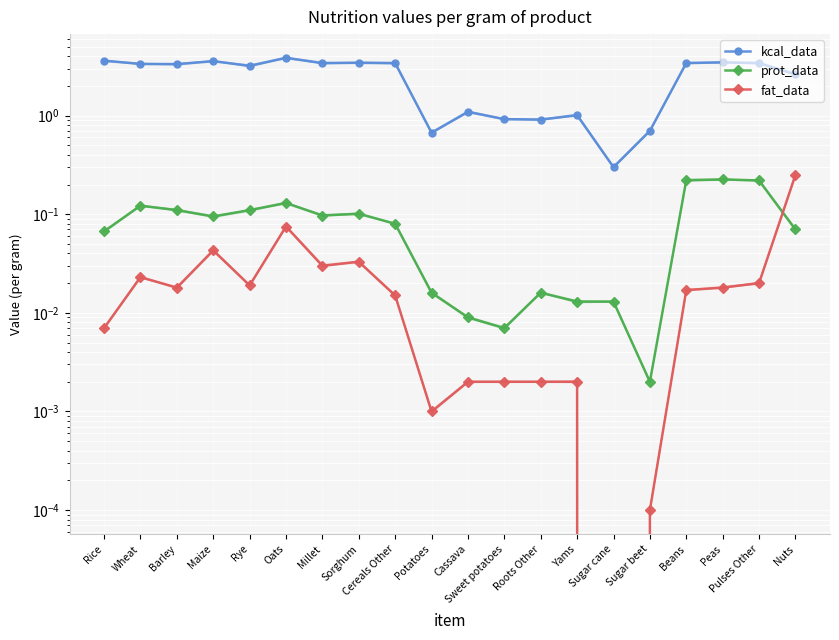

What are all the series names shown in the legend?

kcal_data, prot_data, fat_data